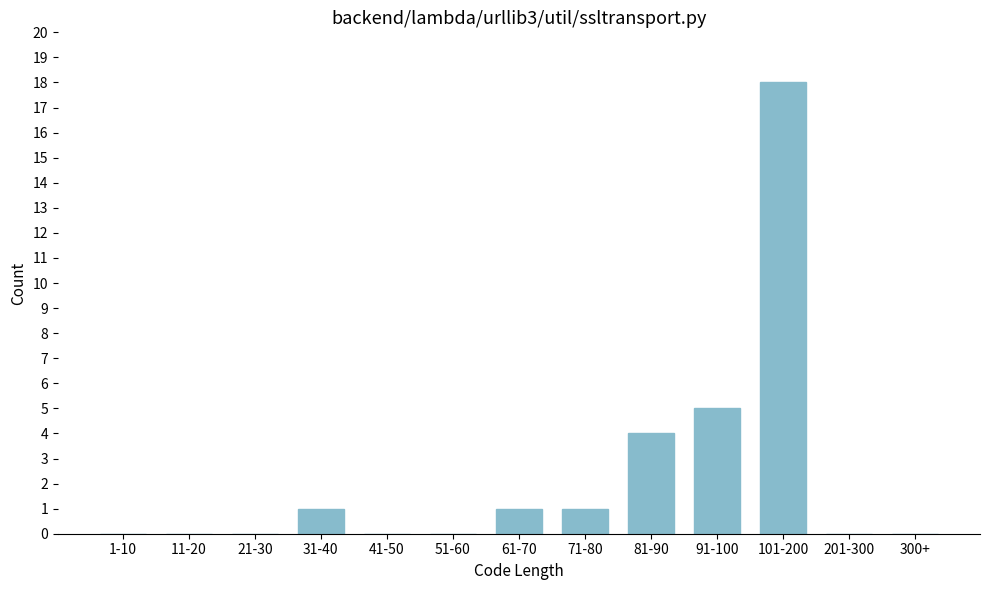

Reading right to left, what are all the values shown in this chart?

300+=0	201-300=0	101-200=18	91-100=5	81-90=4	71-80=1	61-70=1	51-60=0	41-50=0	31-40=1	21-30=0	11-20=0	1-10=0